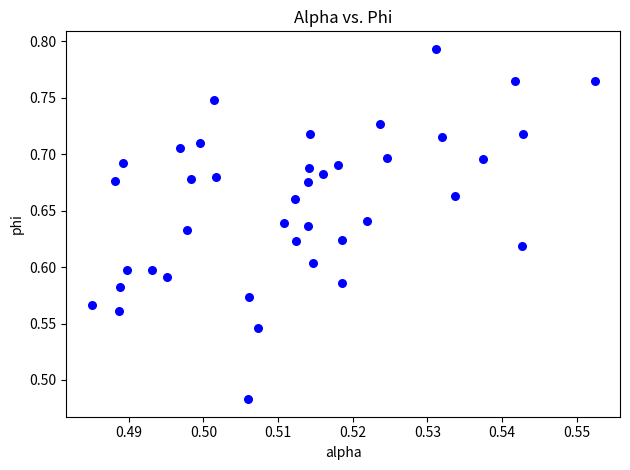

What is the range of Y values (max minus min)?

0.3